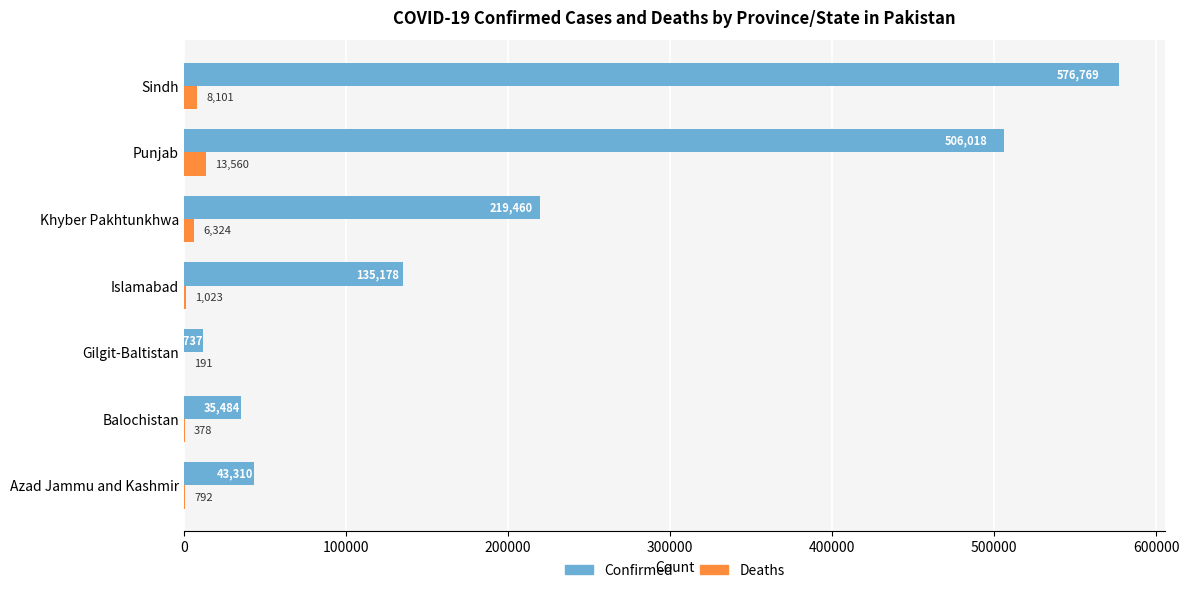

What is the total value across all series at Sindh?

584870